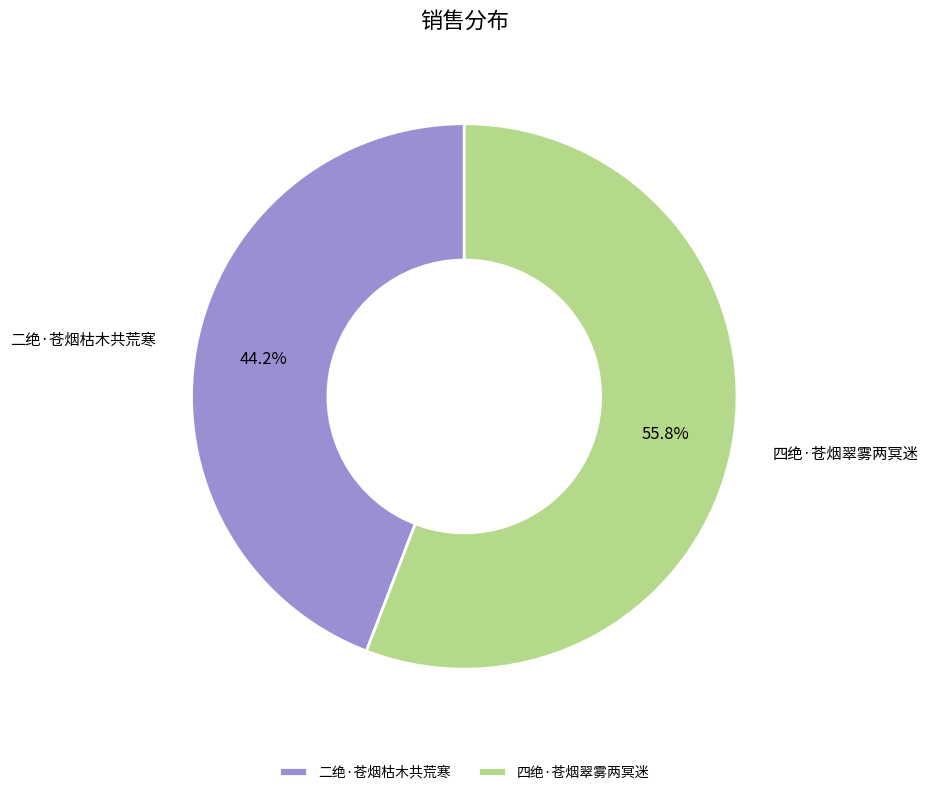

To the nearest percent, what percentage of the pie is 四绝·苍烟翠雾两冥迷?

56%